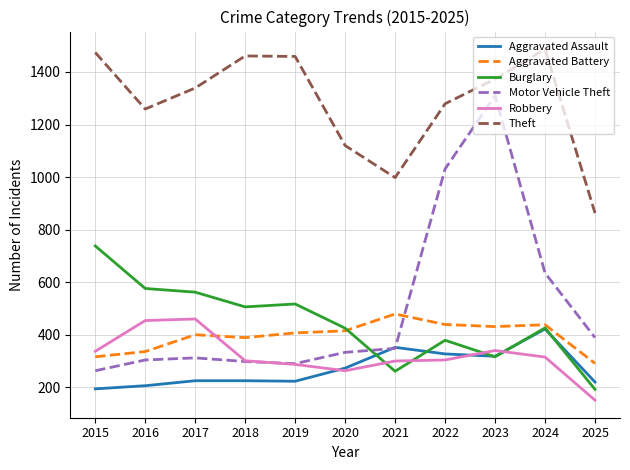

How many values in the Aggravated Battery series are below 407?

5